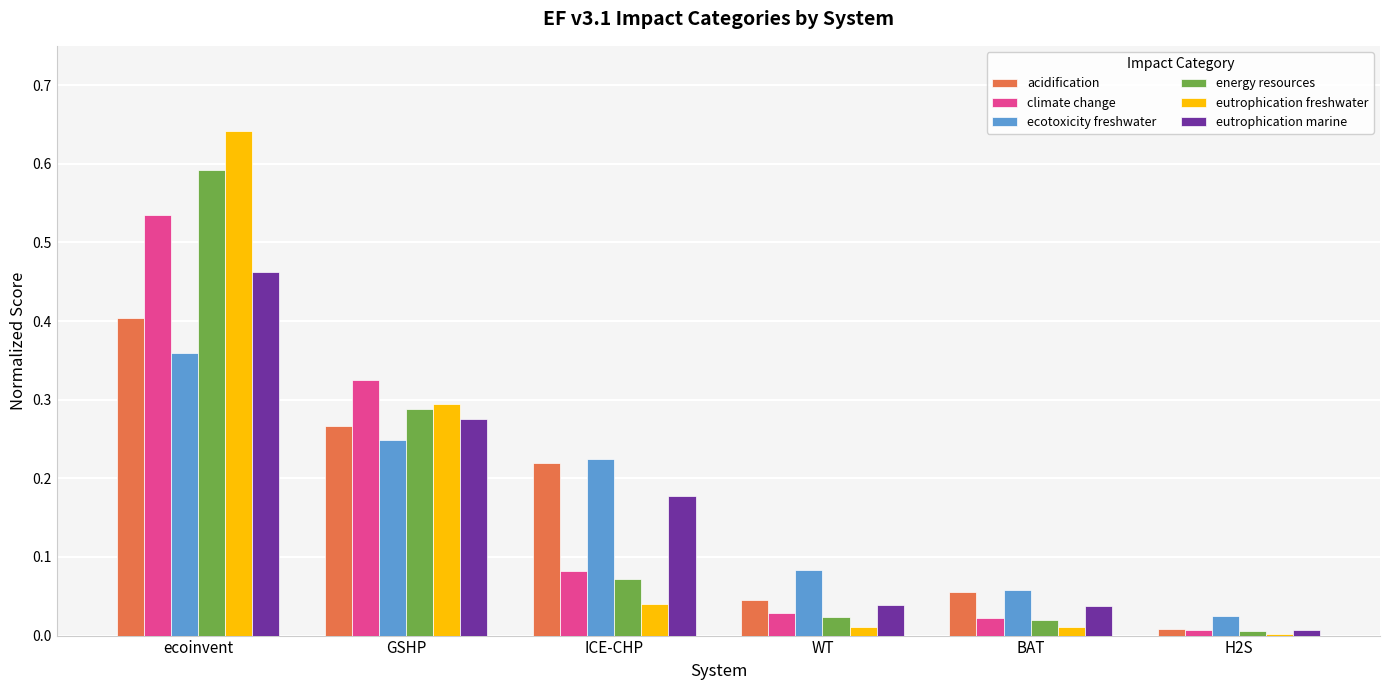

How many groups of bars are there?

6